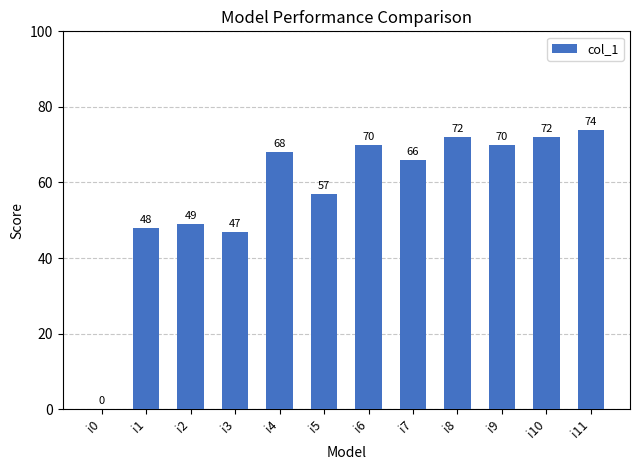

Read the value at i6.

70